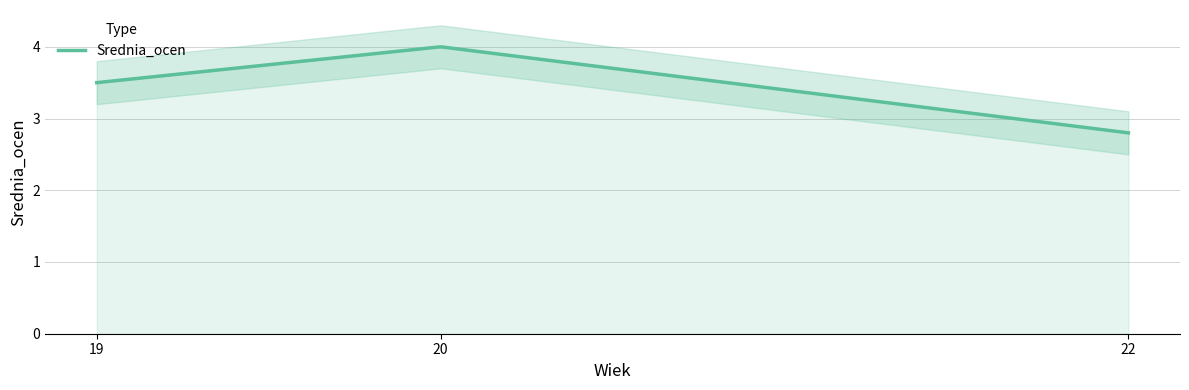

Which has a higher value, 19 or 22?

19